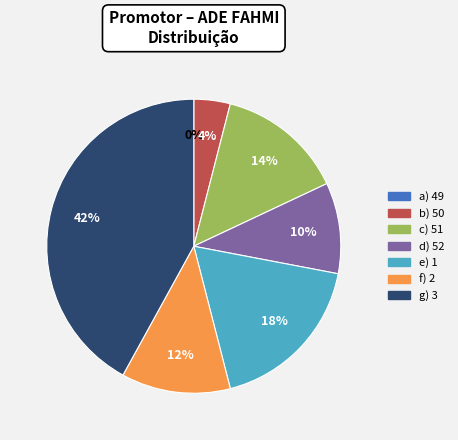

To the nearest percent, what is the average slice percentage?

14%